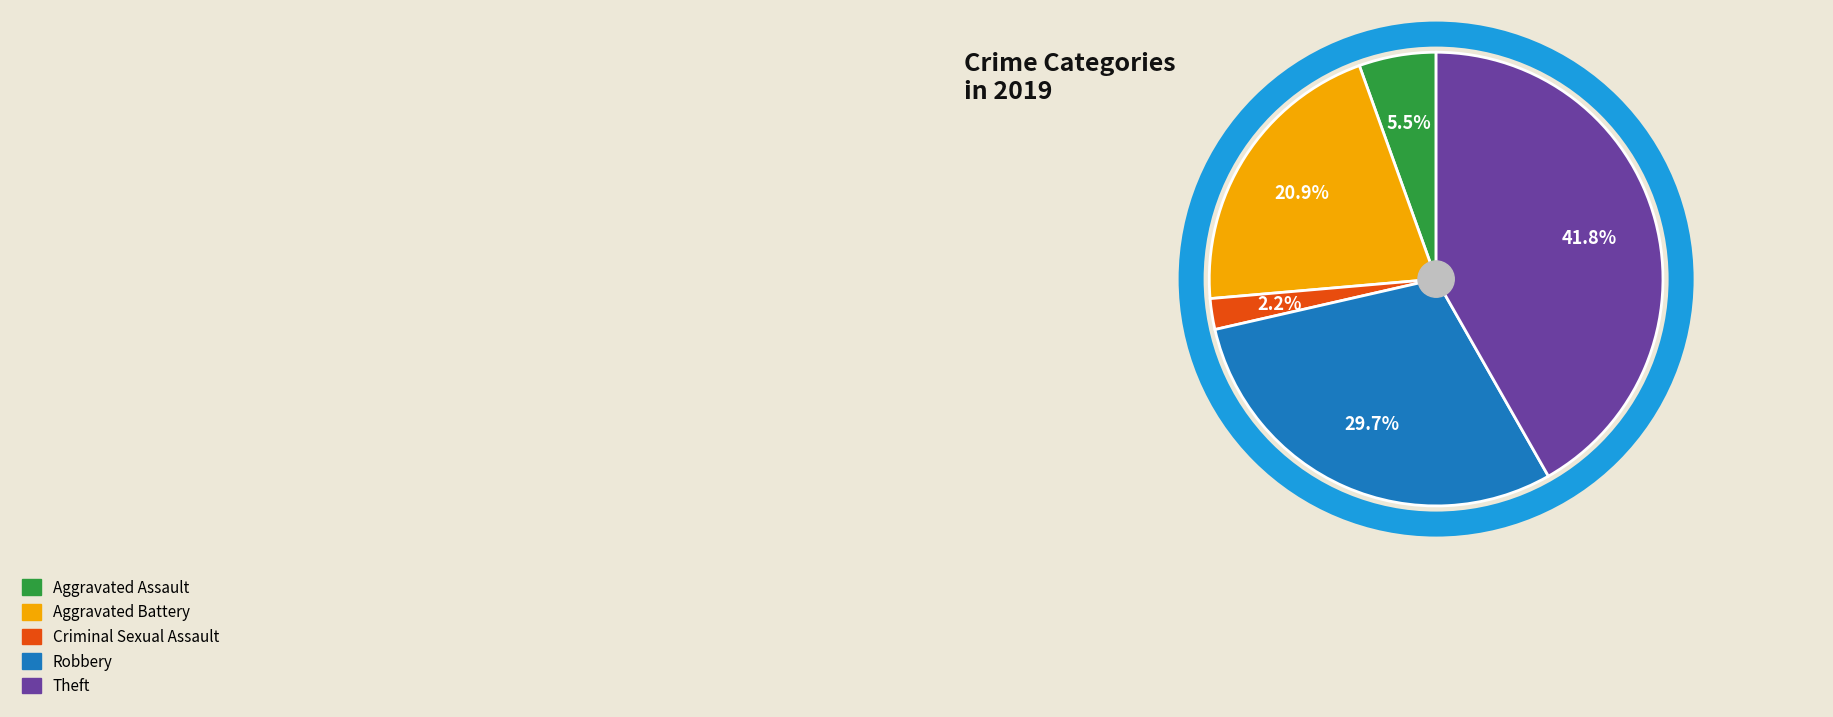

The Aggravated Assault slice represents 19% of the pie. True or false?

False